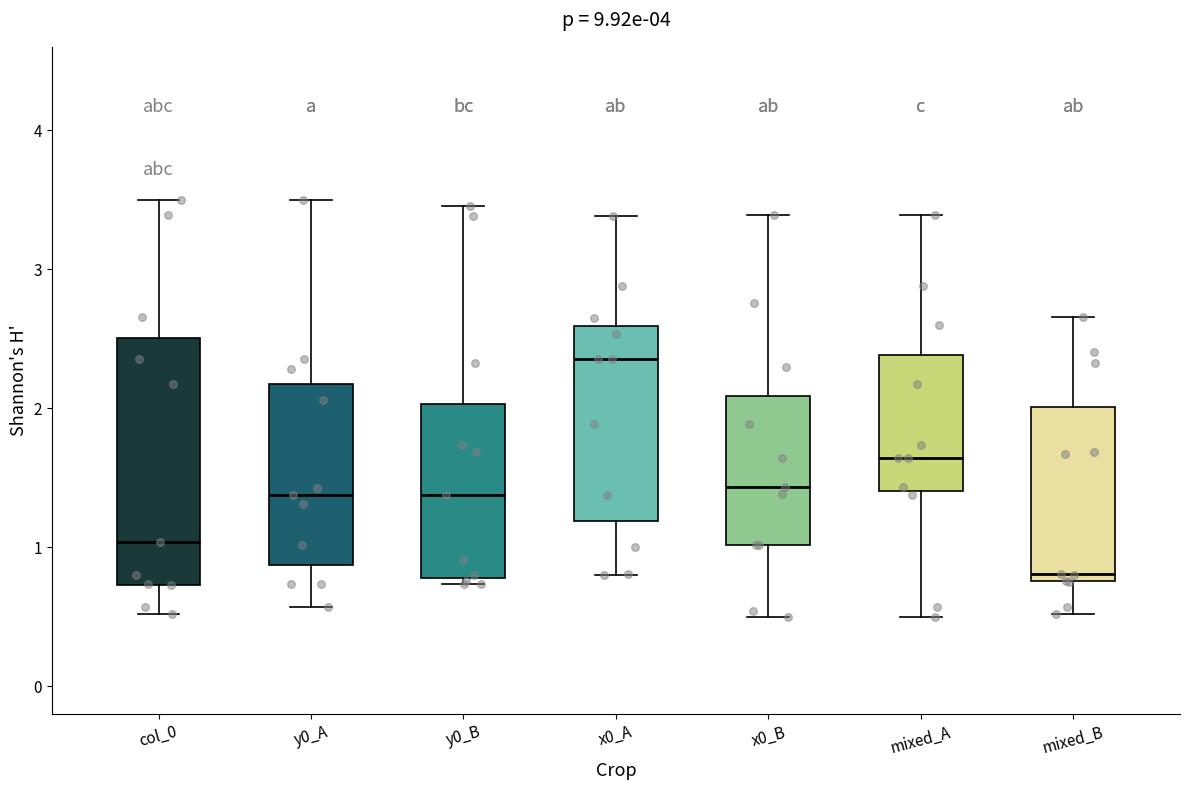

Which box's median line is the lowest?

mixed_B